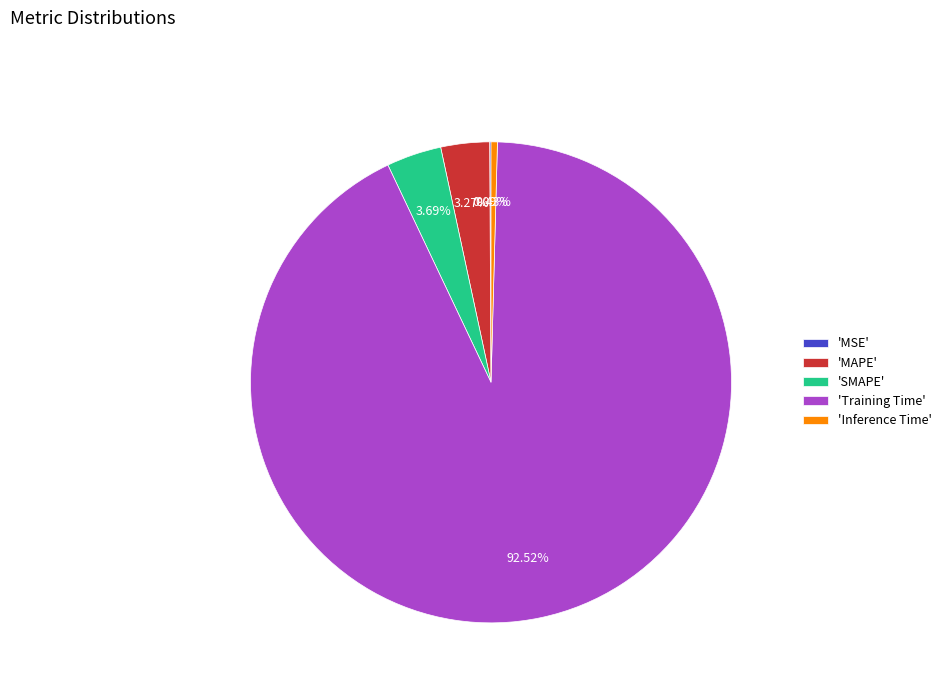

Combined, do 'MAPE' and 'SMAPE' account for over 50%?

No